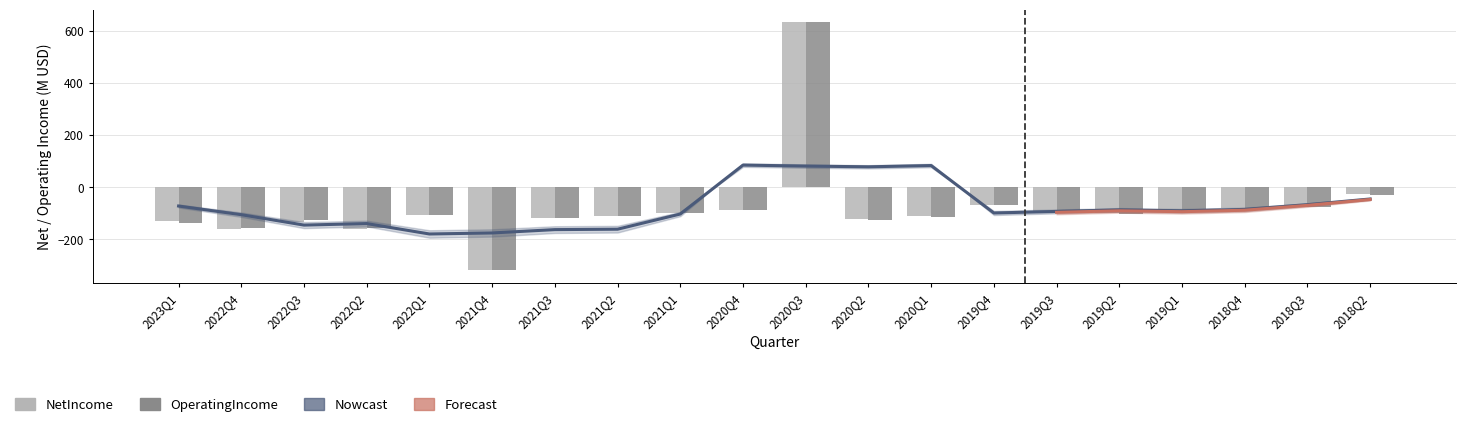

Reading right to left, extract all data points from this chart.

NetIncome: 2018Q2=-27.0	2018Q3=-72.7	2018Q4=-80.3	2019Q1=-87.4	2019Q2=-99.7	2019Q3=-94.3	2019Q4=-66.3	2020Q1=-111.0	2020Q2=-123.5	2020Q3=634.0	2020Q4=-85.7	2021Q1=-99.7	2021Q2=-108.4	2021Q3=-117.2	2021Q4=-318.7	2022Q1=-106.0	2022Q2=-159.7	2022Q3=-133.2	2022Q4=-158.6	2023Q1=-129.6
OperatingIncome: 2018Q2=-29.5	2018Q3=-75.5	2018Q4=-83.1	2019Q1=-90.1	2019Q2=-103.9	2019Q3=-98.0	2019Q4=-69.4	2020Q1=-113.7	2020Q2=-125.0	2020Q3=633.4	2020Q4=-86.0	2021Q1=-100.2	2021Q2=-108.5	2021Q3=-117.1	2021Q4=-316.1	2022Q1=-105.8	2022Q2=-157.6	2022Q3=-124.3	2022Q4=-156.8	2023Q1=-135.4